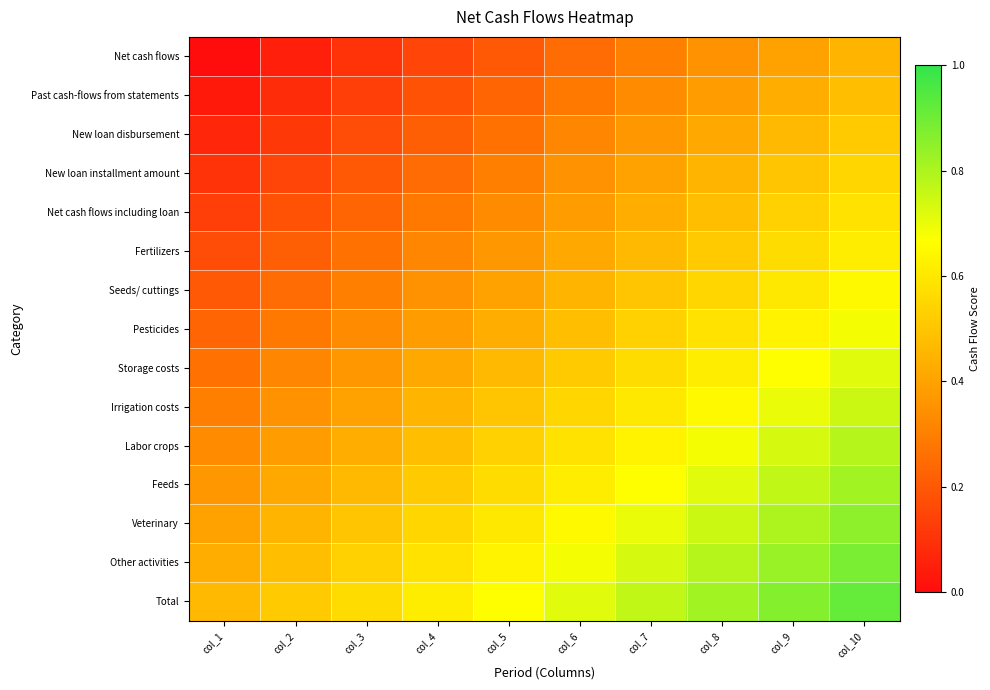

Rank the series at col_3 from lowest to highest value.

Net cash flows, Past cash-flows from statements, New loan disbursement, New loan installment amount, Net cash flows including loan, Fertilizers, Seeds/ cuttings, Pesticides, Storage costs, Irrigation costs, Labor crops, Feeds, Veterinary, Other activities, Total